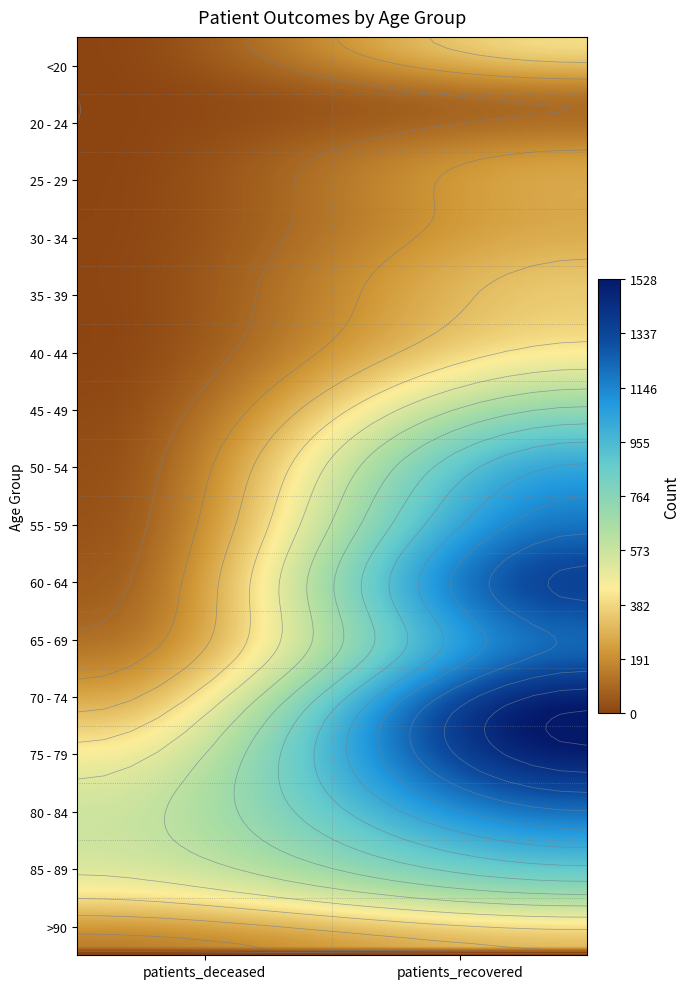

Rank the series by their maximum value, from highest to lowest.

70 - 74, 75 - 79, 60 - 64, 65 - 69, 55 - 59, 80 - 84, 50 - 54, 85 - 89, 45 - 49, 40 - 44, <20, 35 - 39, >90, 30 - 34, 25 - 29, 20 - 24